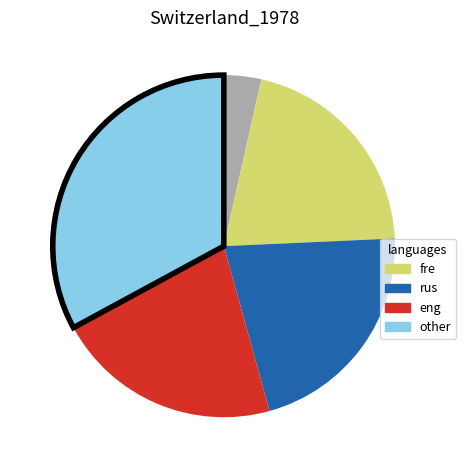

Does any single category account for the majority?

No